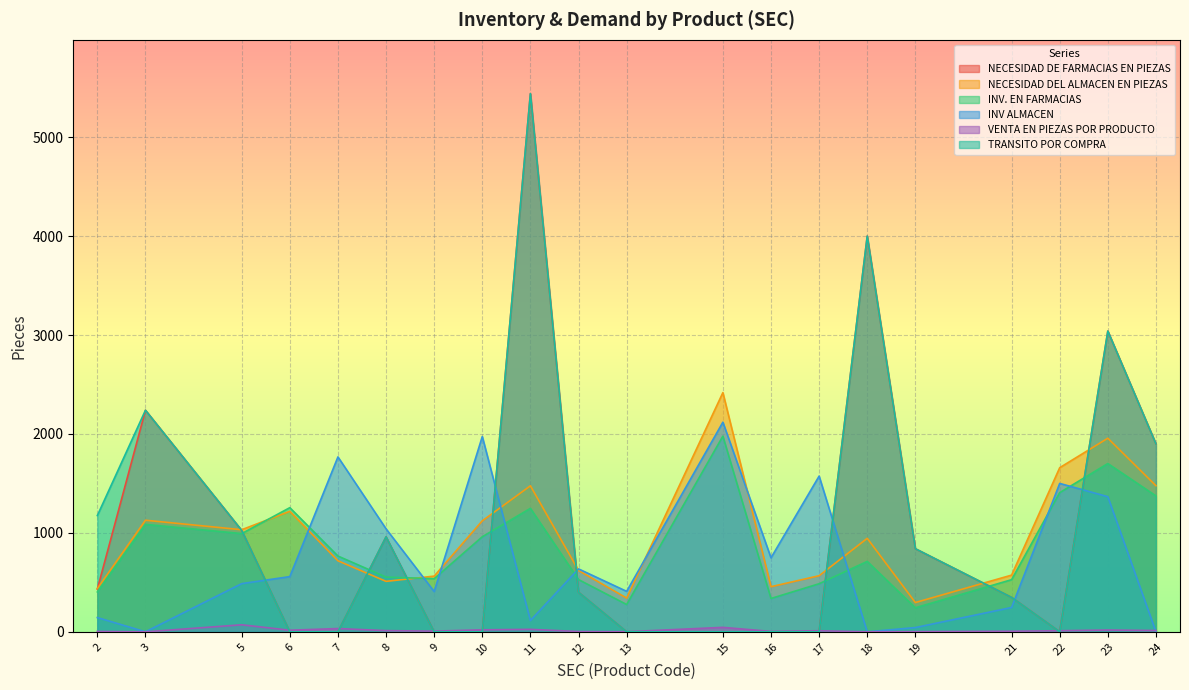

What is the spread (max minus min) of values at 12?

633